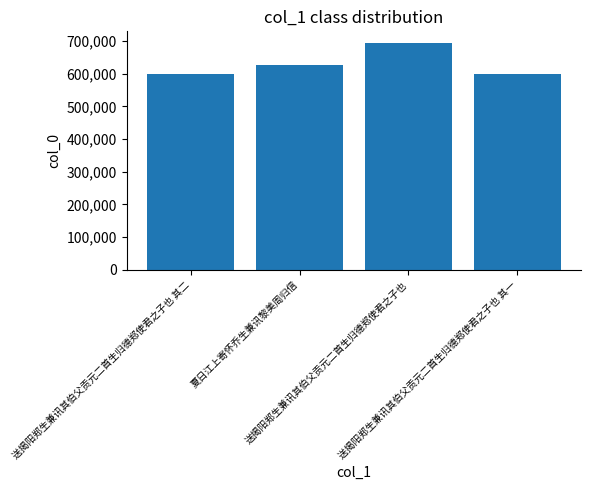

Count the number of data series in this chart.

1